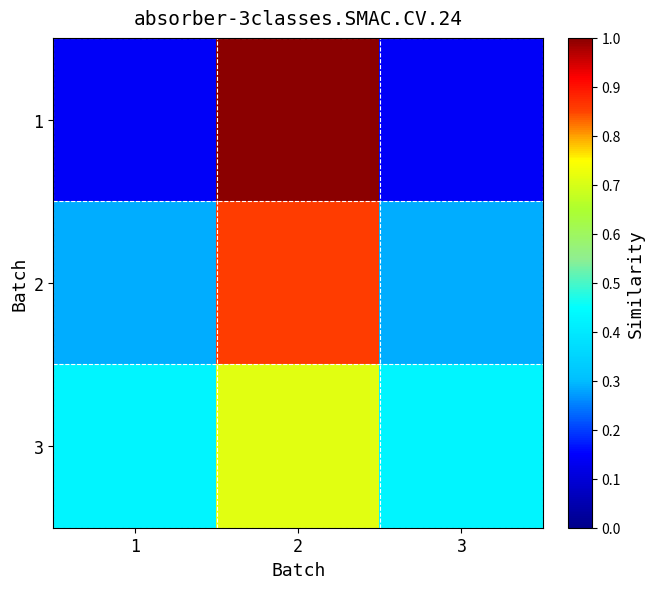

Reading left to right, list all the values displayed in this chart.

1: 1=0.1	2=1.0	3=0.1
2: 1=0.3	2=0.9	3=0.3
3: 1=0.4	2=0.7	3=0.4